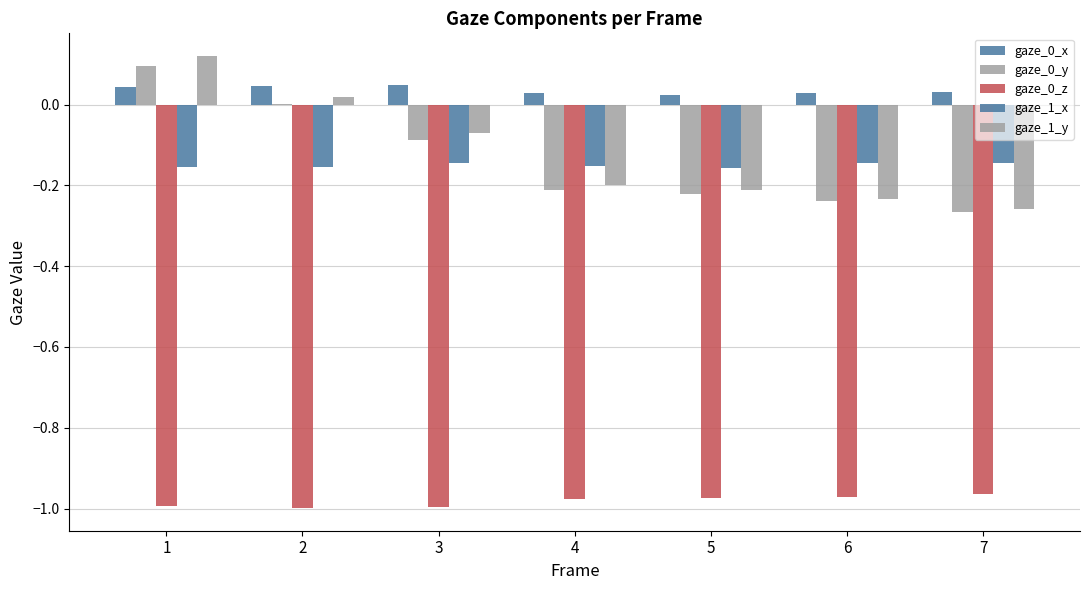

Does the chart contain stacked bars?

No